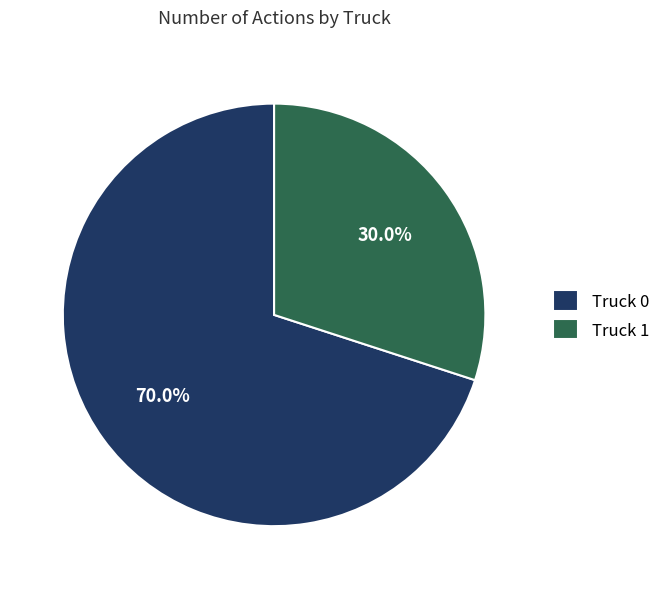

Is the sum of Truck 0 and Truck 1 greater than half?

Yes